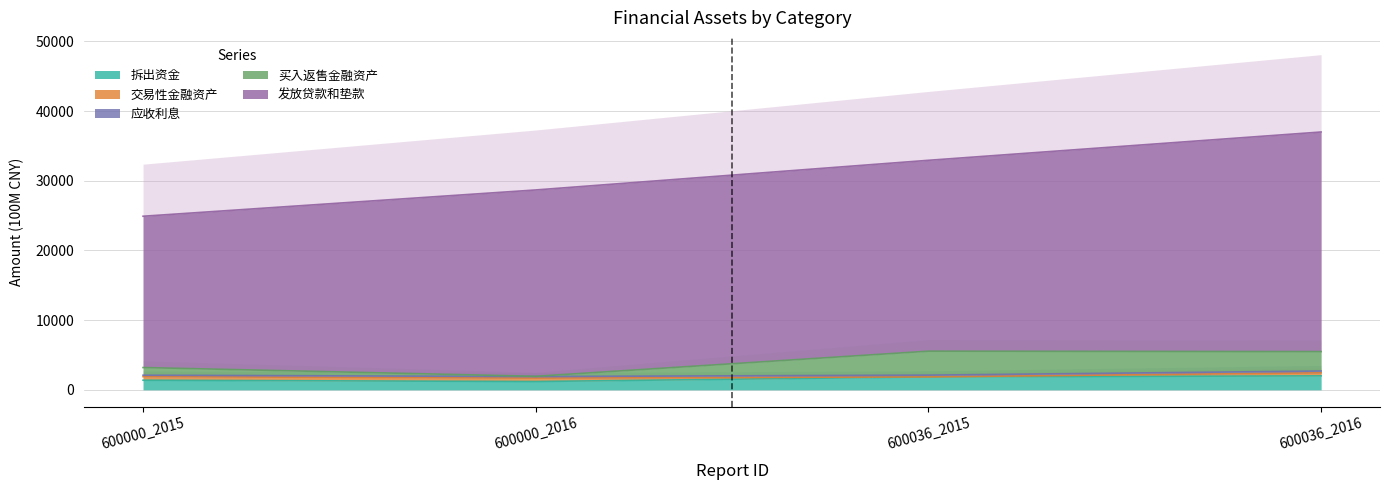

The 拆出资金 series shows 916.6 at 600036_2016. True or false?

False